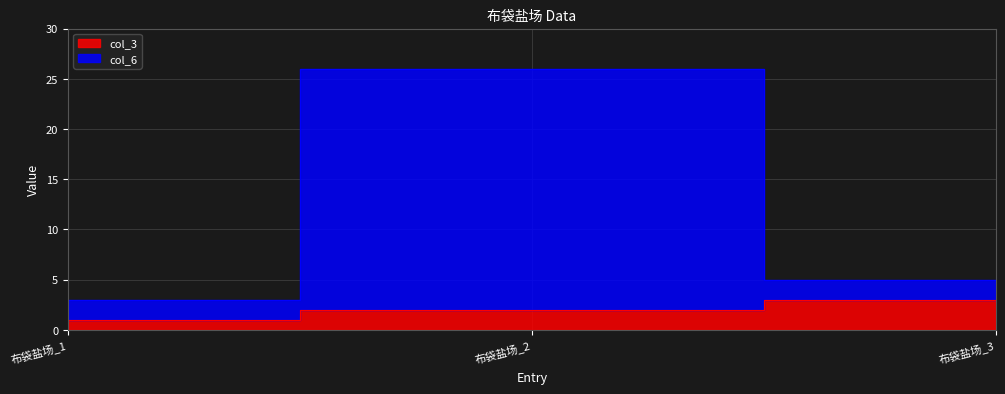

Reading left to right, extract all data points from this chart.

col_3: 1	2	3
col_6: 3	26	5